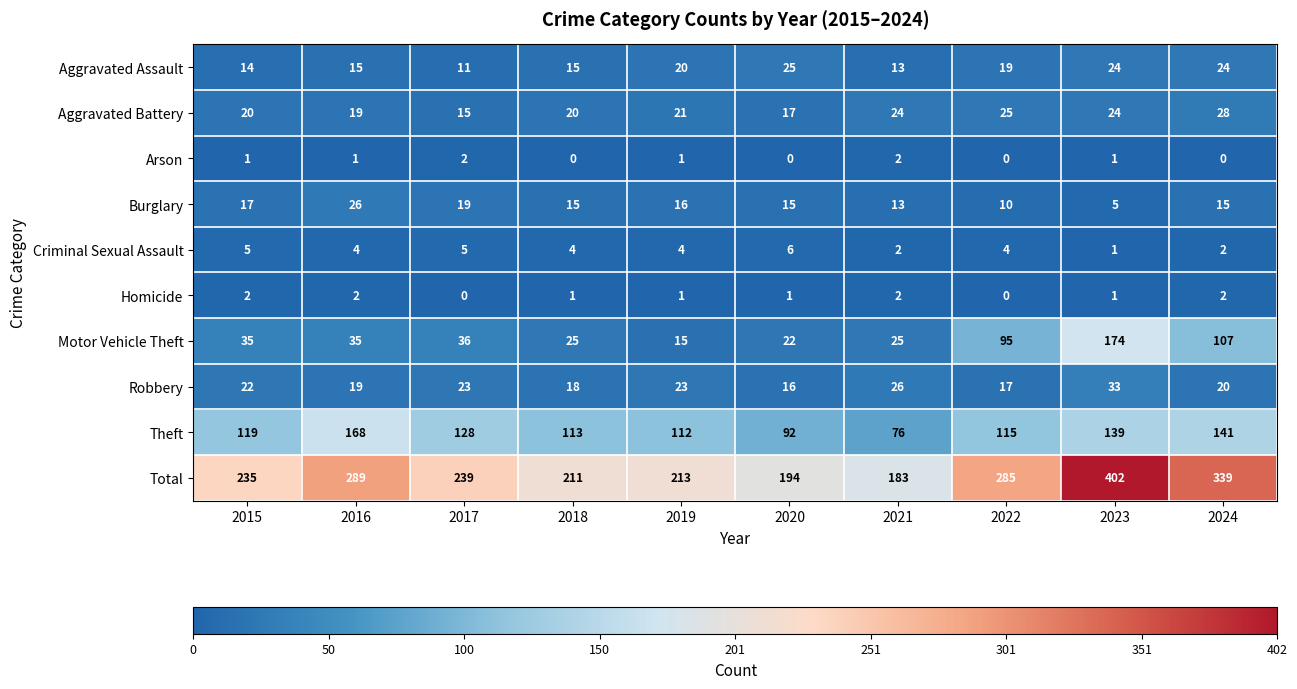

At which label is Aggravated Assault closest to 18?

2022